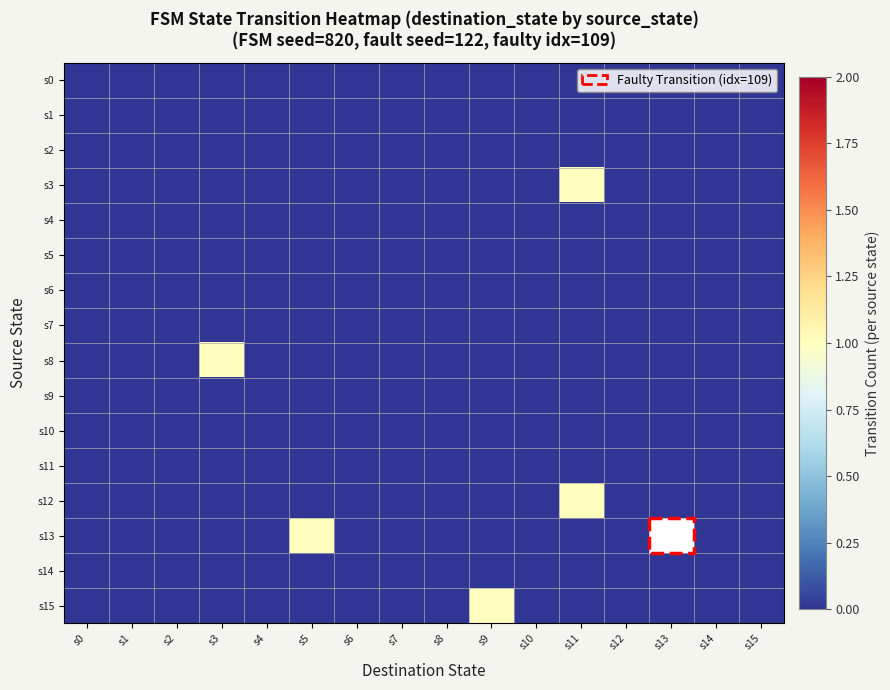

List the series in order of their peak value, lowest first.

s0, s1, s2, s4, s5, s6, s7, s9, s10, s11, s14, s3, s8, s12, s13, s15